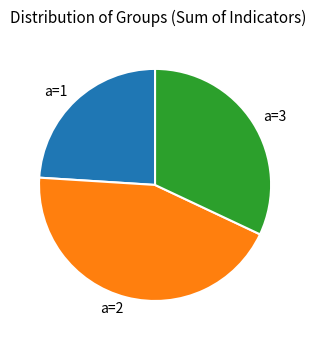

Is a=1 the majority of the pie?

No